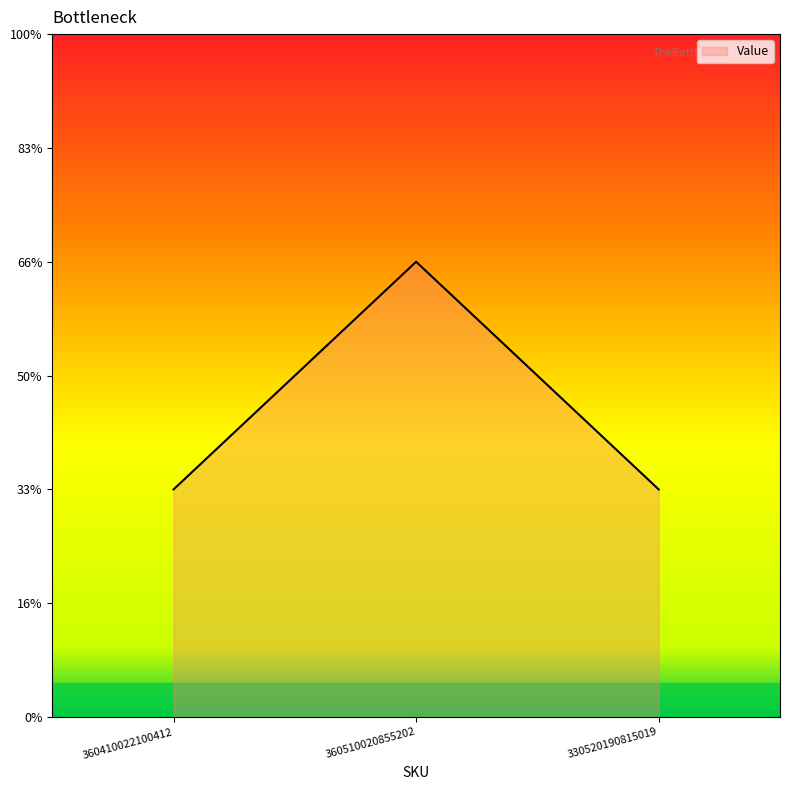

Does the chart display data point markers on the line(s)?

No